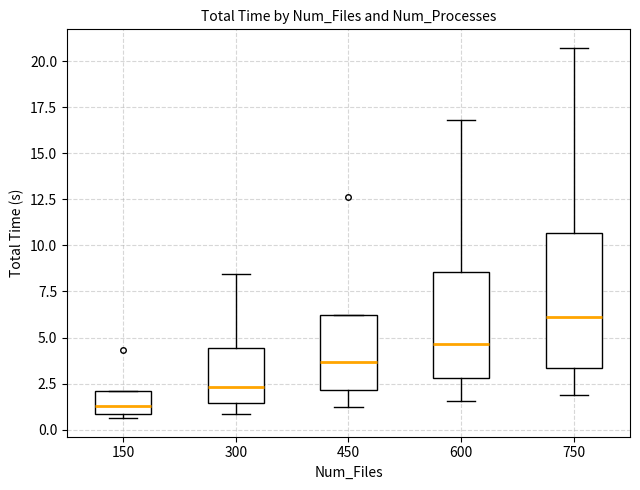

Reading left to right, transcribe this box plot: for each box, give where its median line is, the range the box spans, and where its two whiskers end, as read against the y-axis. The values are not printed on the chart, so give them approximately, as read against the axis.

150: median 1.5, box 1.0 to 2.0, whiskers 0.5 to 2.0
300: median 2.5, box 1.5 to 4.5, whiskers 1.0 to 8.5
450: median 3.5, box 2.0 to 6.0, whiskers 1.0 to 6.0
600: median 4.5, box 3.0 to 8.5, whiskers 1.5 to 17.0
750: median 6.0, box 3.5 to 10.5, whiskers 2.0 to 20.5